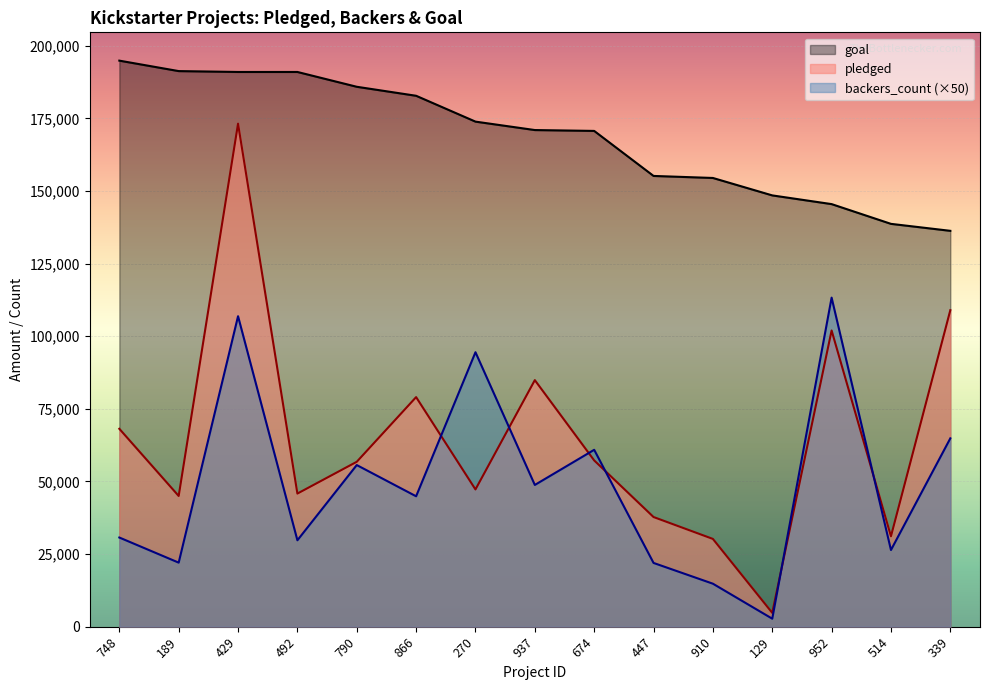

After their last crossing, which series has the higher values: pledged or backers_count?

pledged